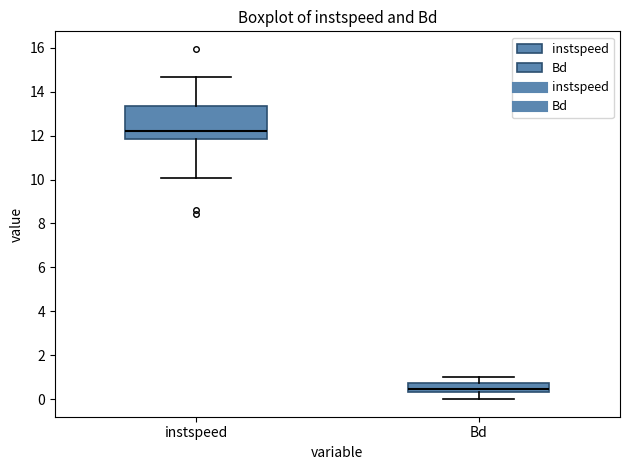

Reading left to right, transcribe this box plot: for each box, give where its median line is, the range the box spans, and where its two whiskers end, as read against the y-axis. The values are not printed on the chart, so give them approximately, as read against the axis.

instspeed: median 12.2, box 11.8 to 13.4, whiskers 10.0 to 14.6
Bd: median 0.4 (inside the box), box 0.4 to 0.8, whiskers 0.0 to 1.0